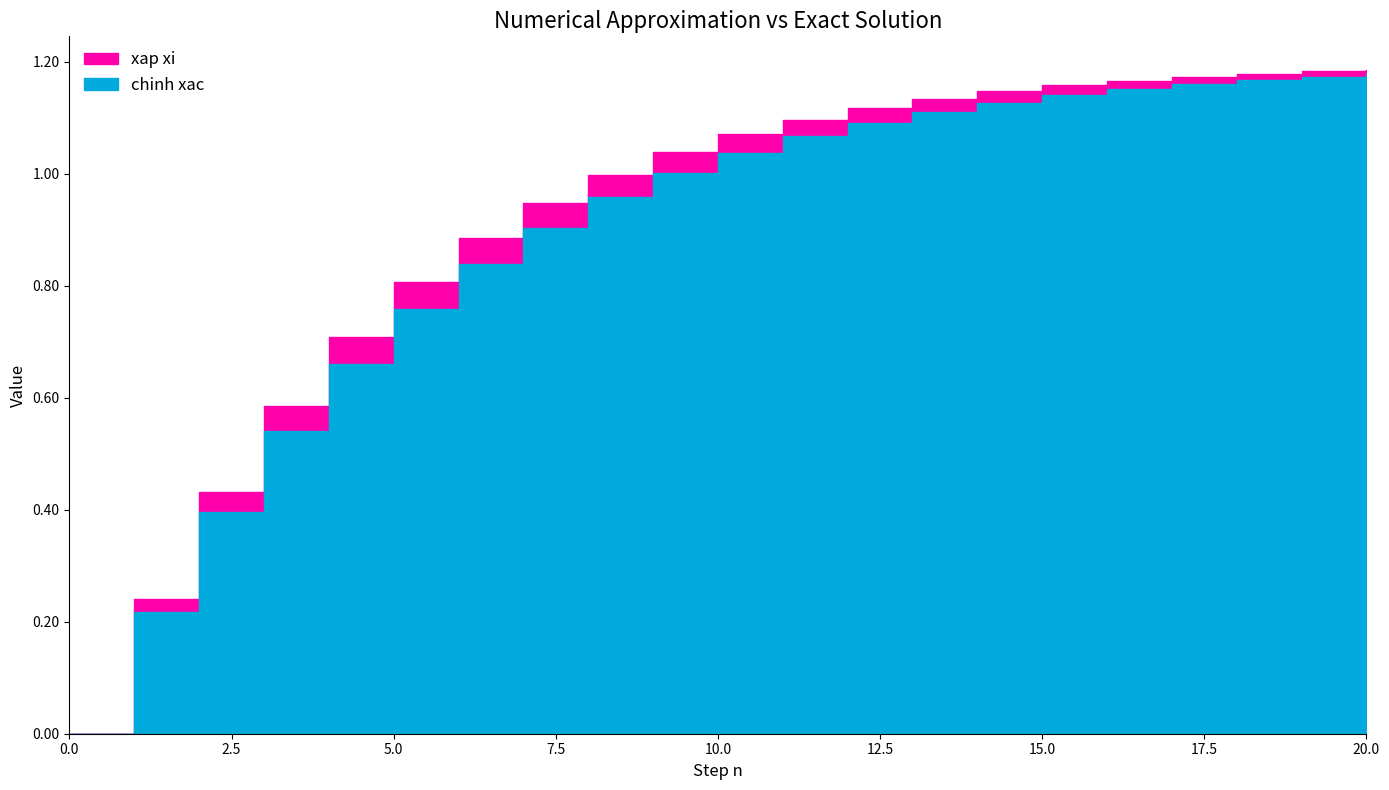

Where does the chinh xac series first go above 1?

9